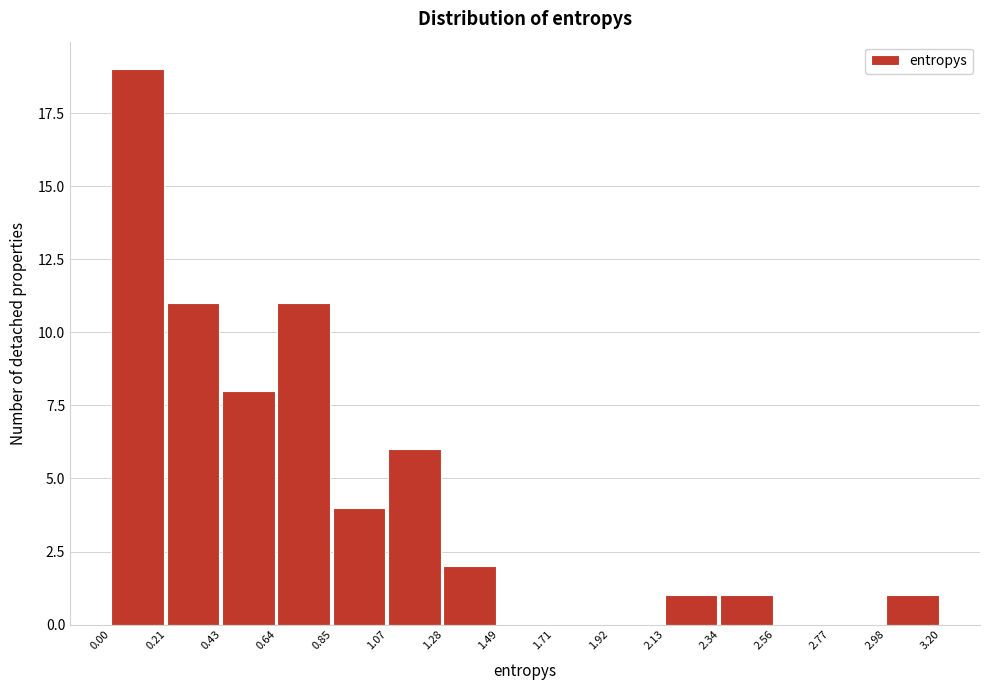

Reading left to right, transcribe this chart: for each bar, give the range it covers on the x-axis and its height. The values are not printed on the chart, so give them approximately, as read against the axis.

0.00 to 0.21: 19
0.21 to 0.43: 11
0.43 to 0.64: 8
0.64 to 0.85: 11
0.85 to 1.07: 4
1.07 to 1.28: 6
1.28 to 1.49: 2
1.49 to 1.71: 0
1.71 to 1.92: 0
1.92 to 2.13: 0
2.13 to 2.34: 1
2.34 to 2.56: 1
2.56 to 2.77: 0
2.77 to 2.98: 0
2.98 to 3.20: 1